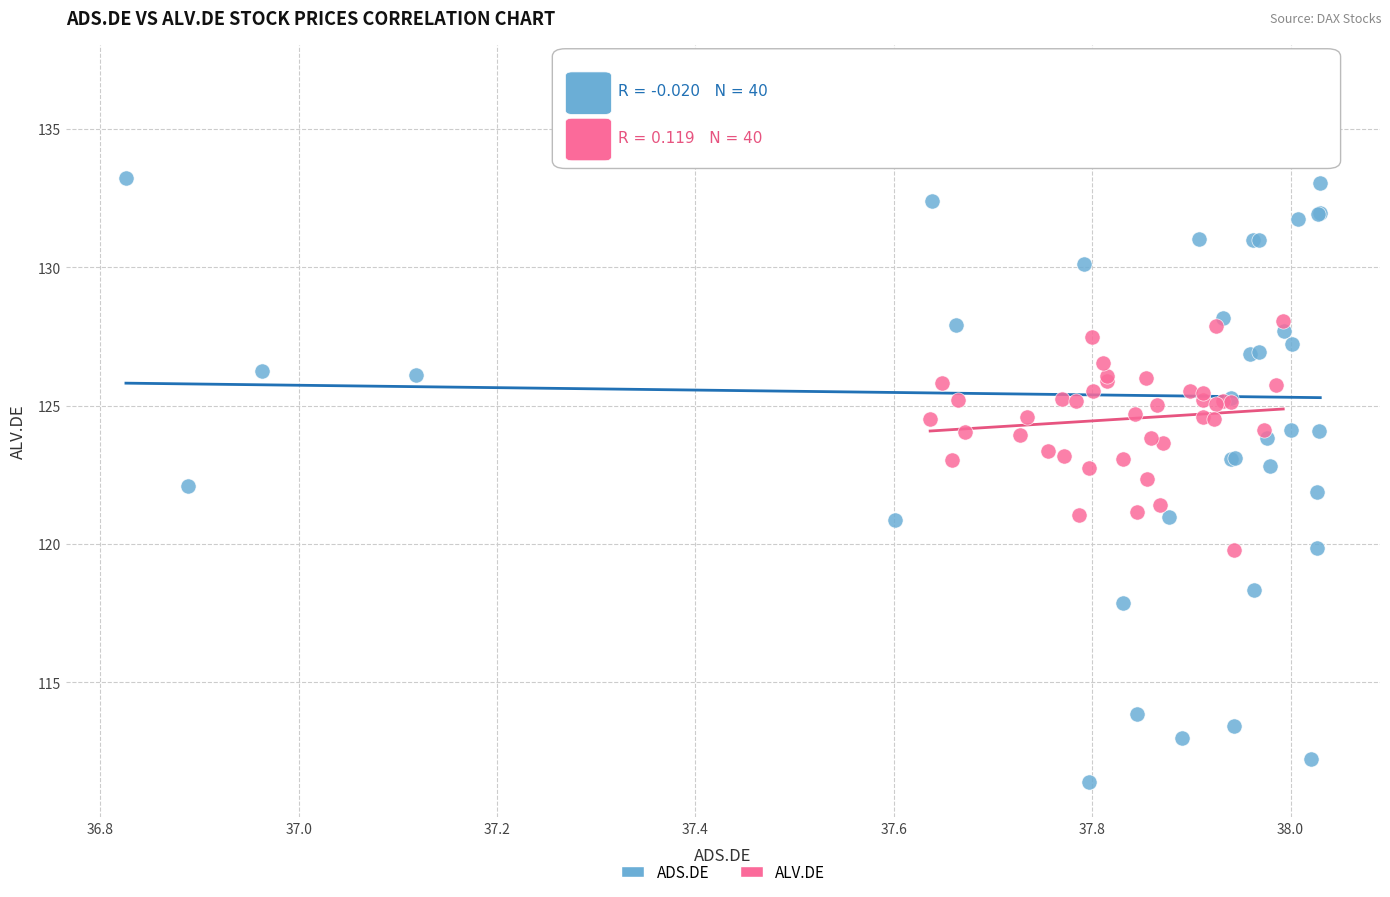

Which series has the widest spread of Y values?

ADS.DE